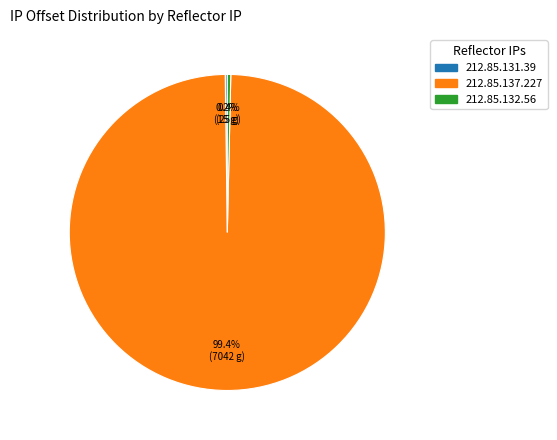

To the nearest percent, what portion does 212.85.137.227 represent?

99%